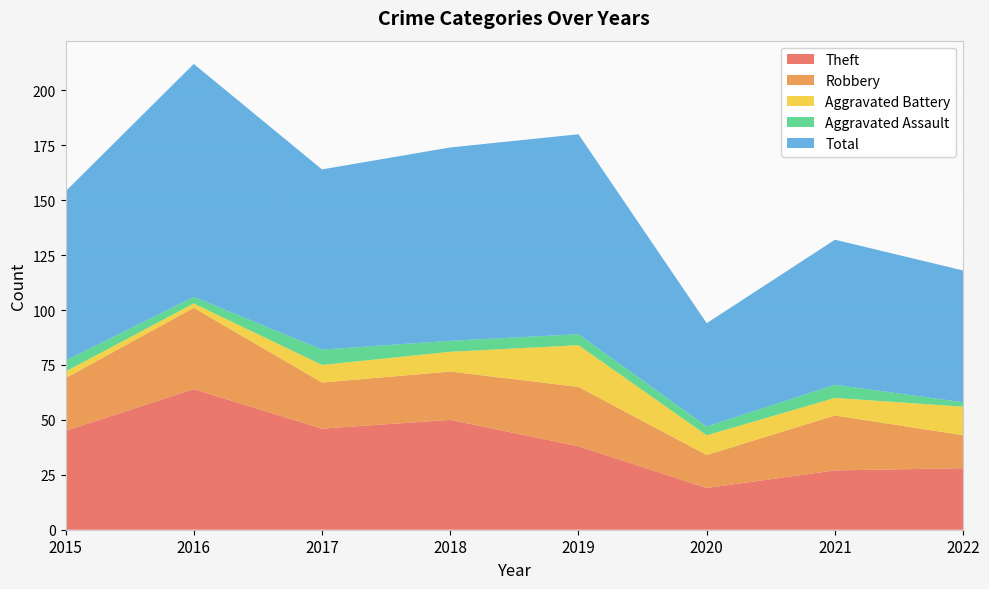

Reading left to right, what are all the values shown in this chart?

Theft: 45	64	46	50	38	19	27	28
Robbery: 24	37	21	22	27	15	25	15
Aggravated Battery: 3	2	8	9	19	9	8	13
Aggravated Assault: 5	3	7	5	5	4	6	2
Total: 77	106	82	88	91	47	66	60